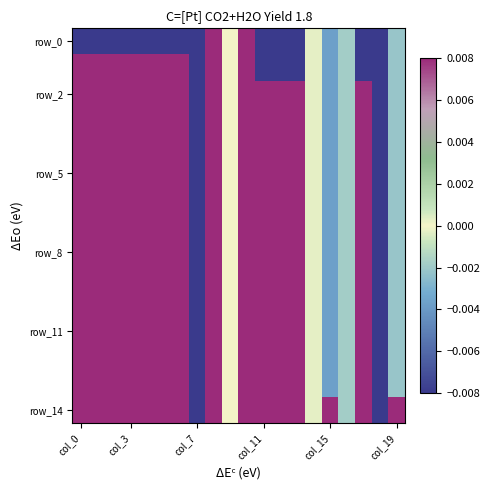

What is the minimum value shown in the chart?

-5.1